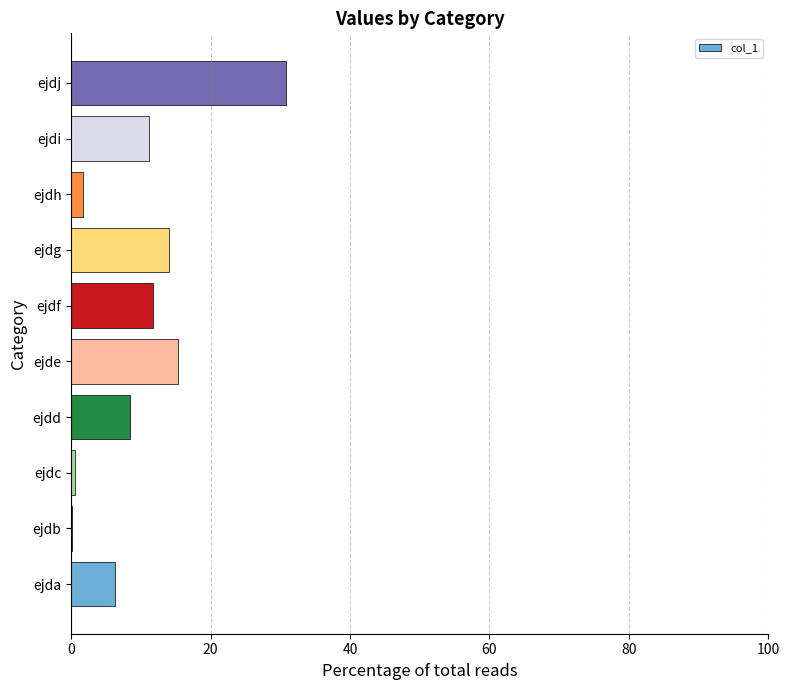

True or false: the data shows 9.8 at ejda.

False